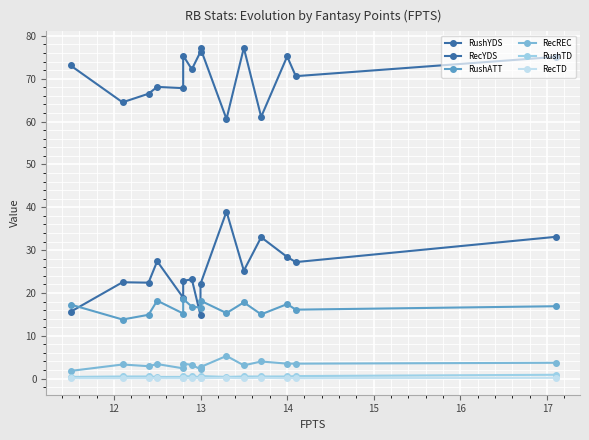

What is the smallest value displayed?

0.1